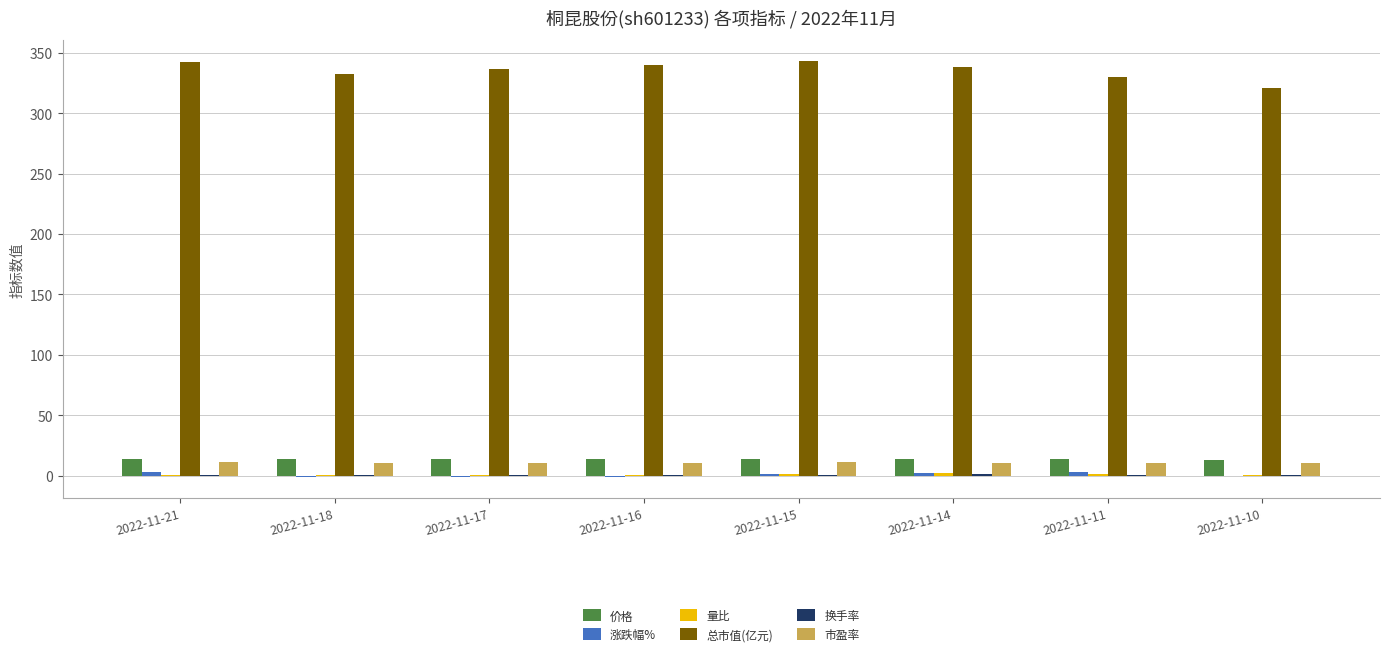

Which series has the largest total across all categories?

总市值(亿元)